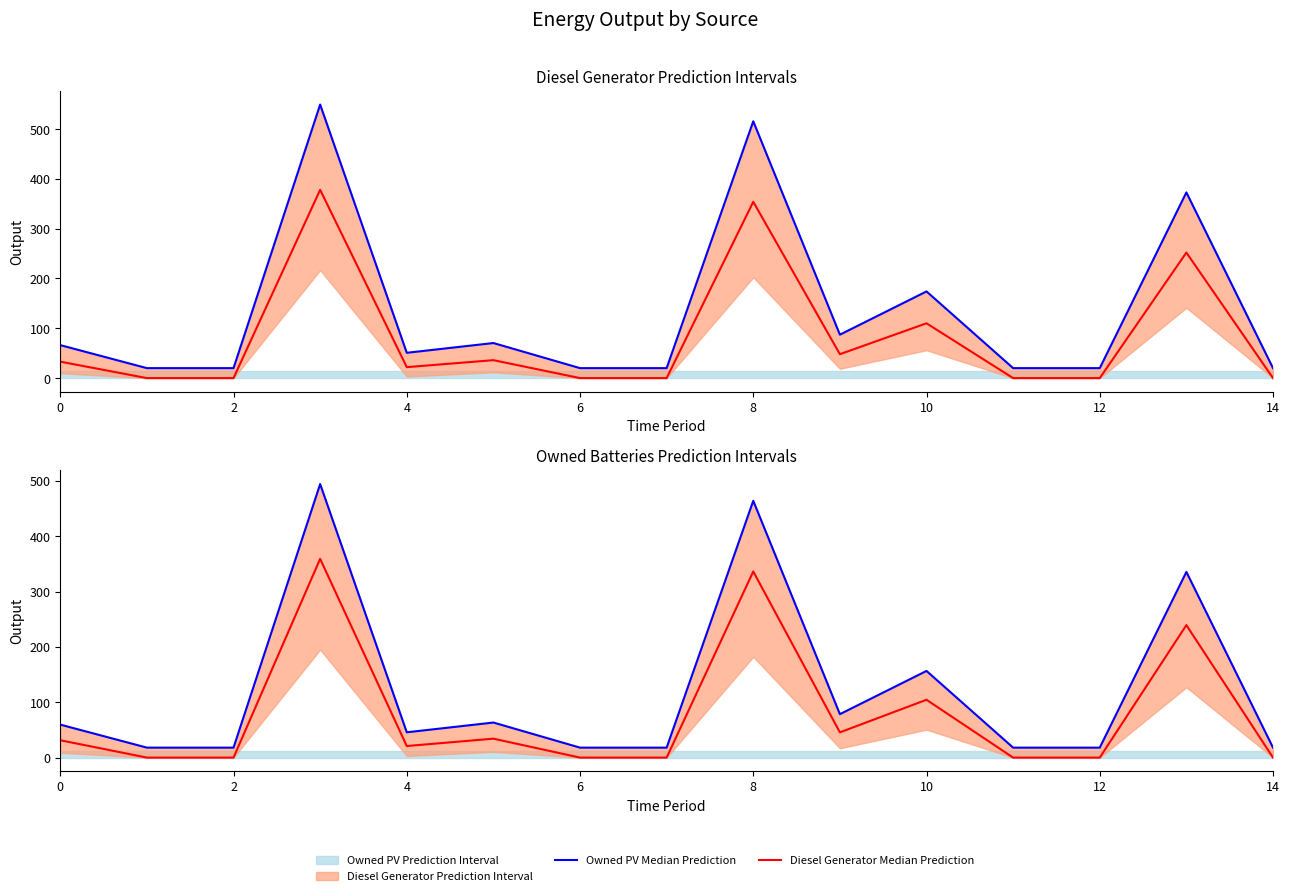

How many lines are shown in the chart?

2